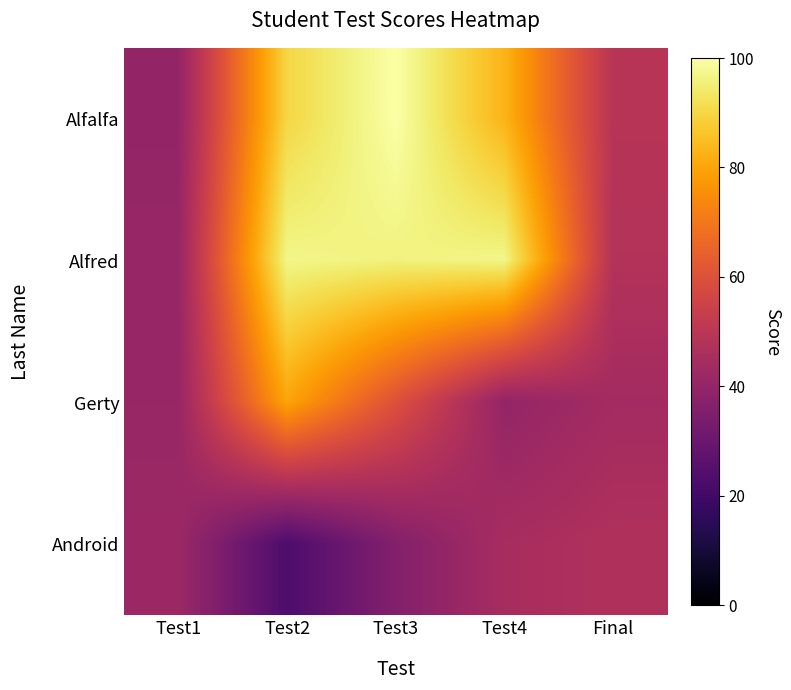

At Test4, list the series in order from smallest to largest.

Gerty, Android, Alfalfa, Alfred